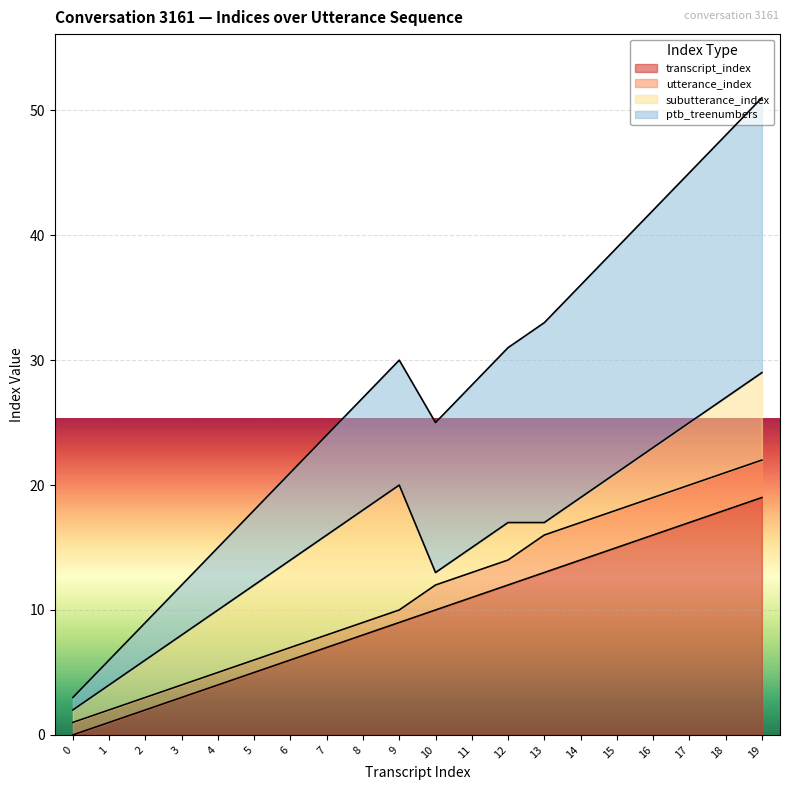

What is the value of the transcript_index point at the 20th from the left?

19